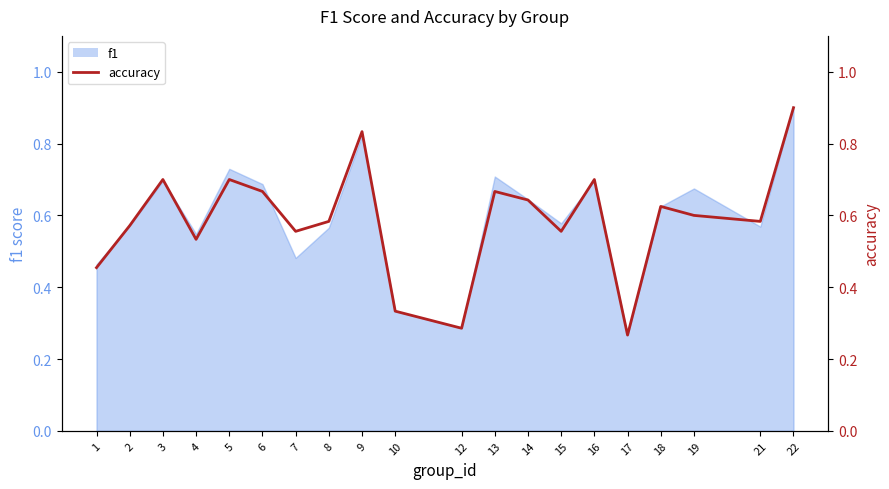

What is the sum of all values?

11.8